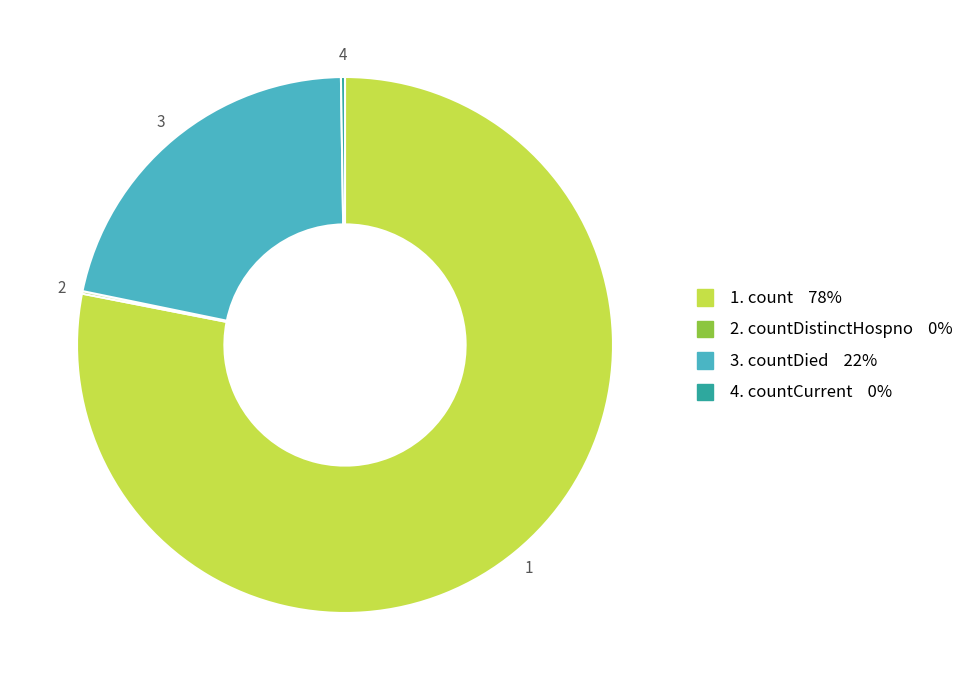

Is there a majority slice in this chart?

Yes